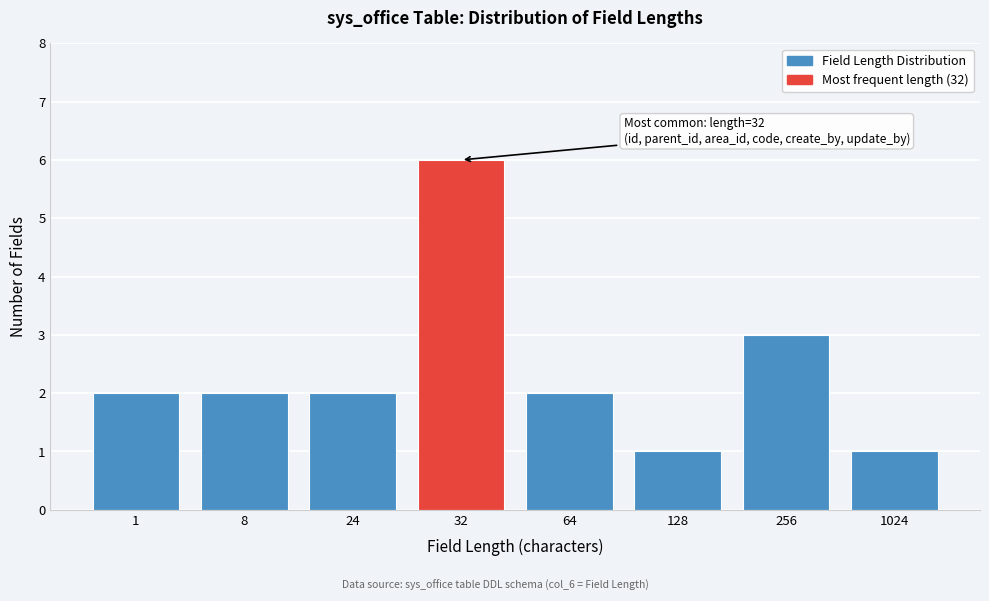

Reading left to right, list all the values displayed in this chart.

2	2	2	6	2	1	3	1